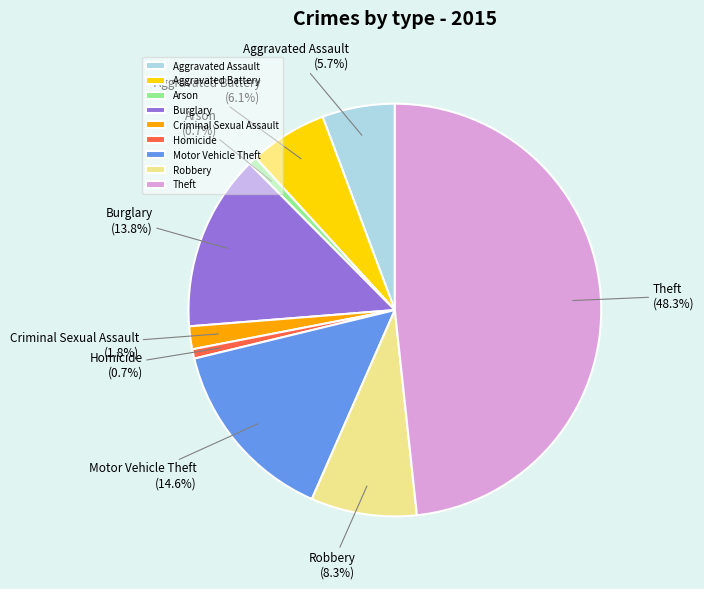

To the nearest percent, what is the combined percentage of Motor Vehicle Theft and Burglary?

28%